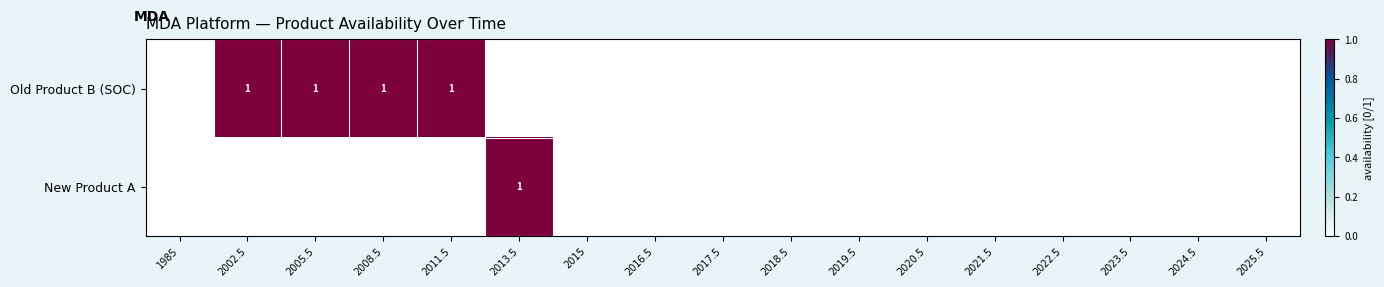

How many series are shown in this chart?

2